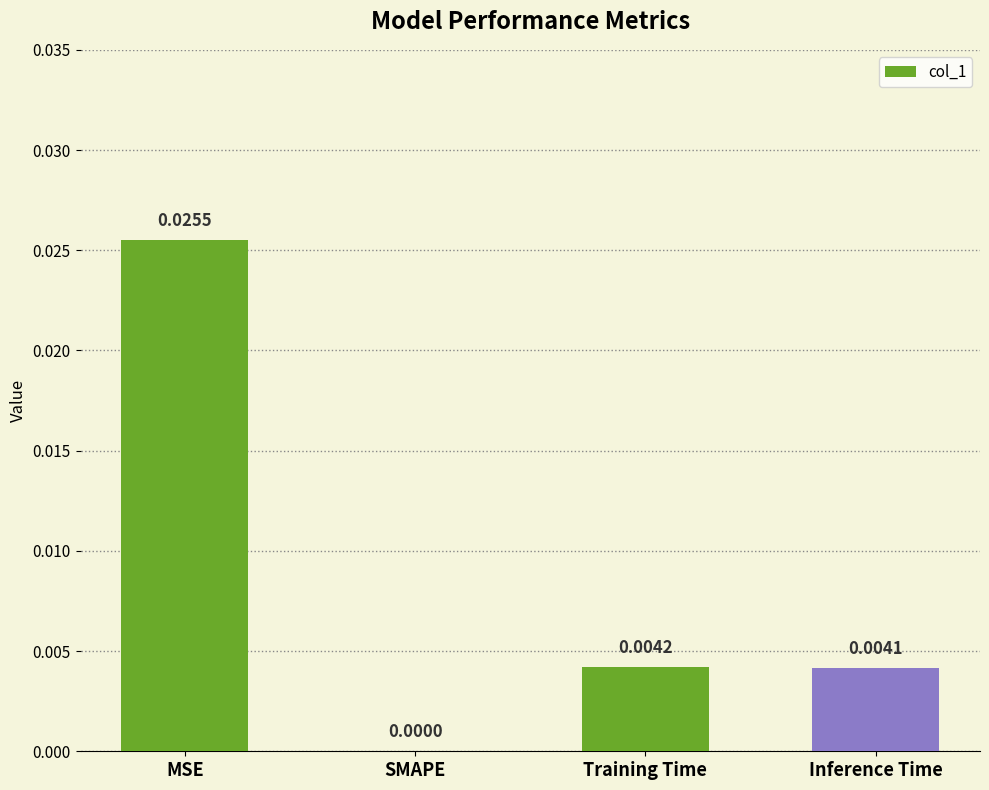

Between SMAPE and Inference Time, which is larger?

Inference Time